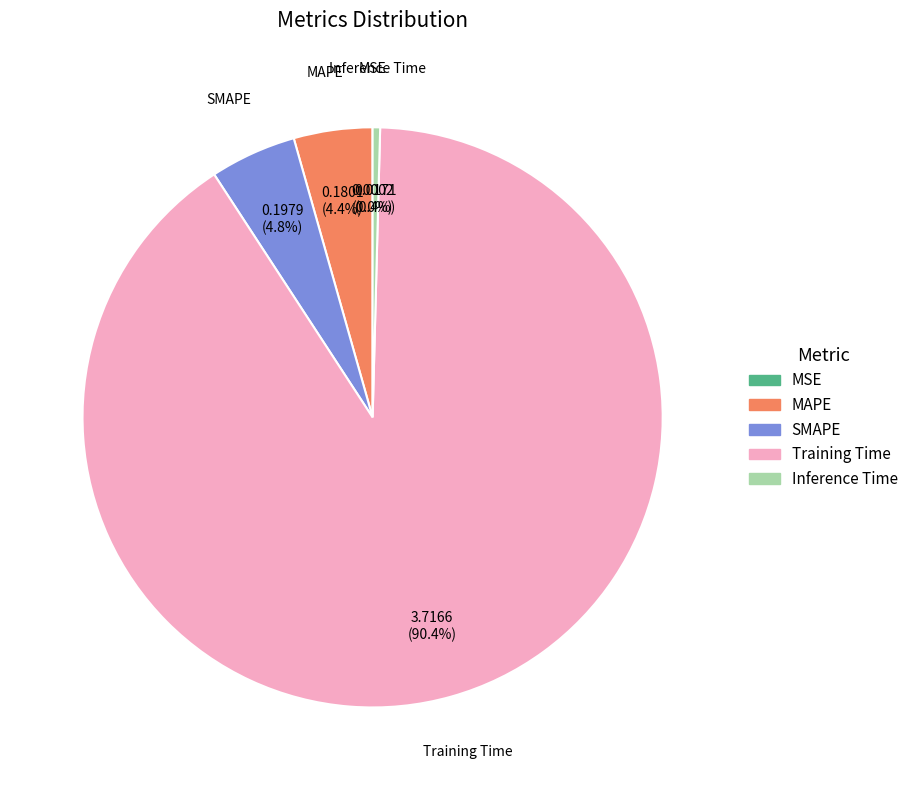

To the nearest percent, what is the difference between the Training Time and SMAPE slice percentages?

86%